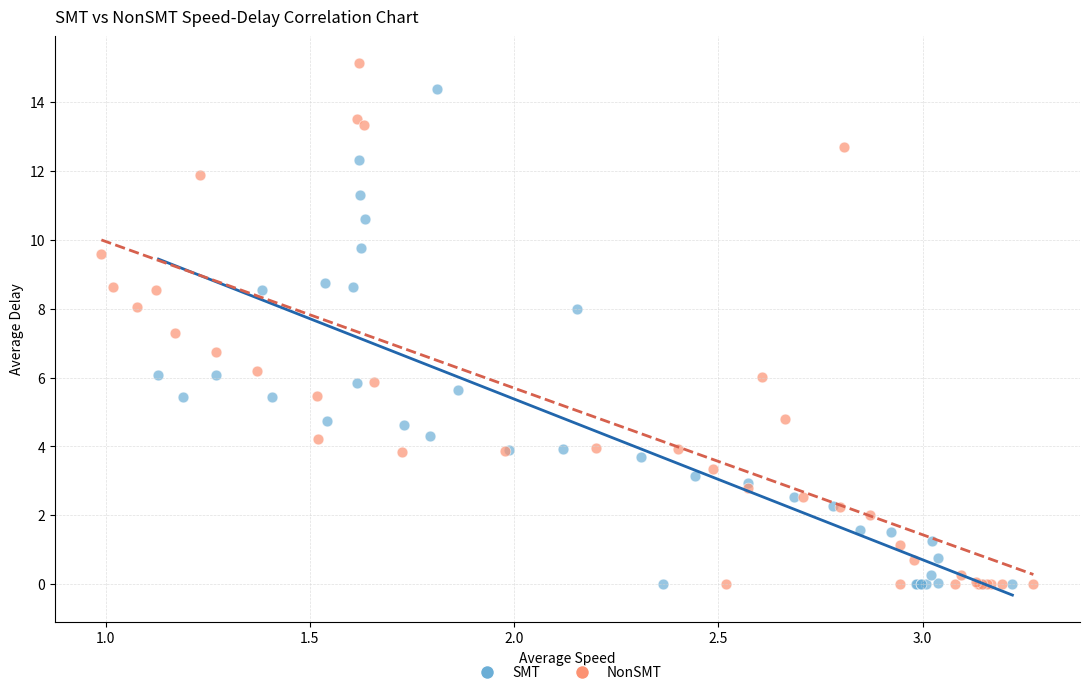

Which series has the widest spread of Y values?

NonSMT